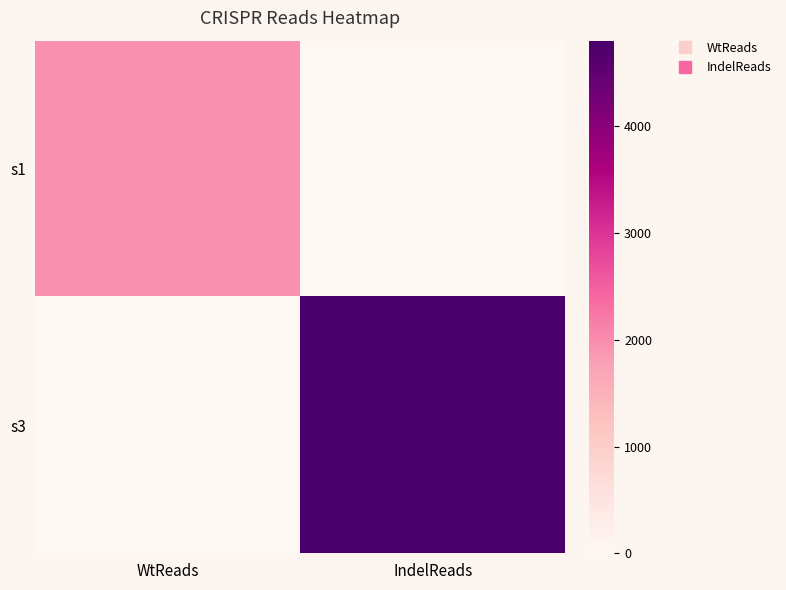

Reading left to right, list all the values displayed in this chart.

s1: WtReads=1957	IndelReads=0
s3: WtReads=1	IndelReads=4803